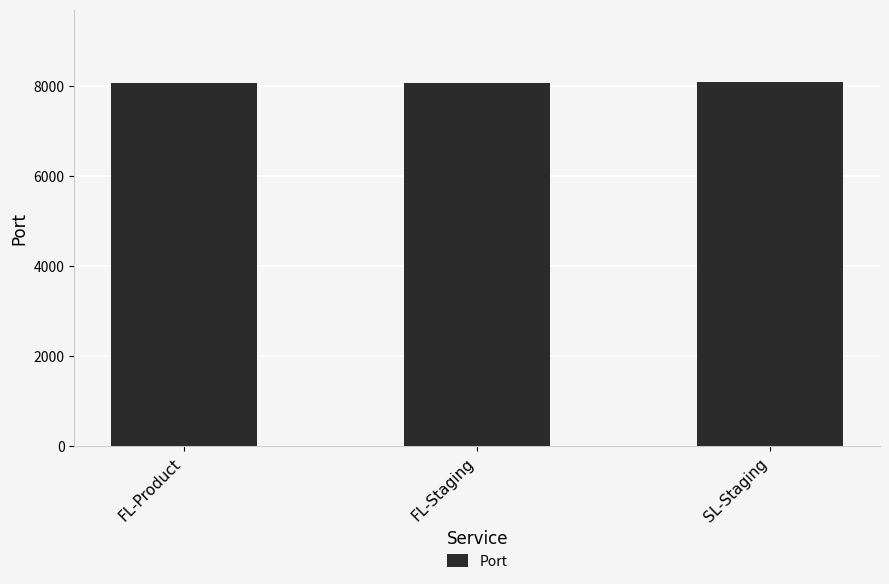

Is it true that the value at FL-Staging is 13104?

False